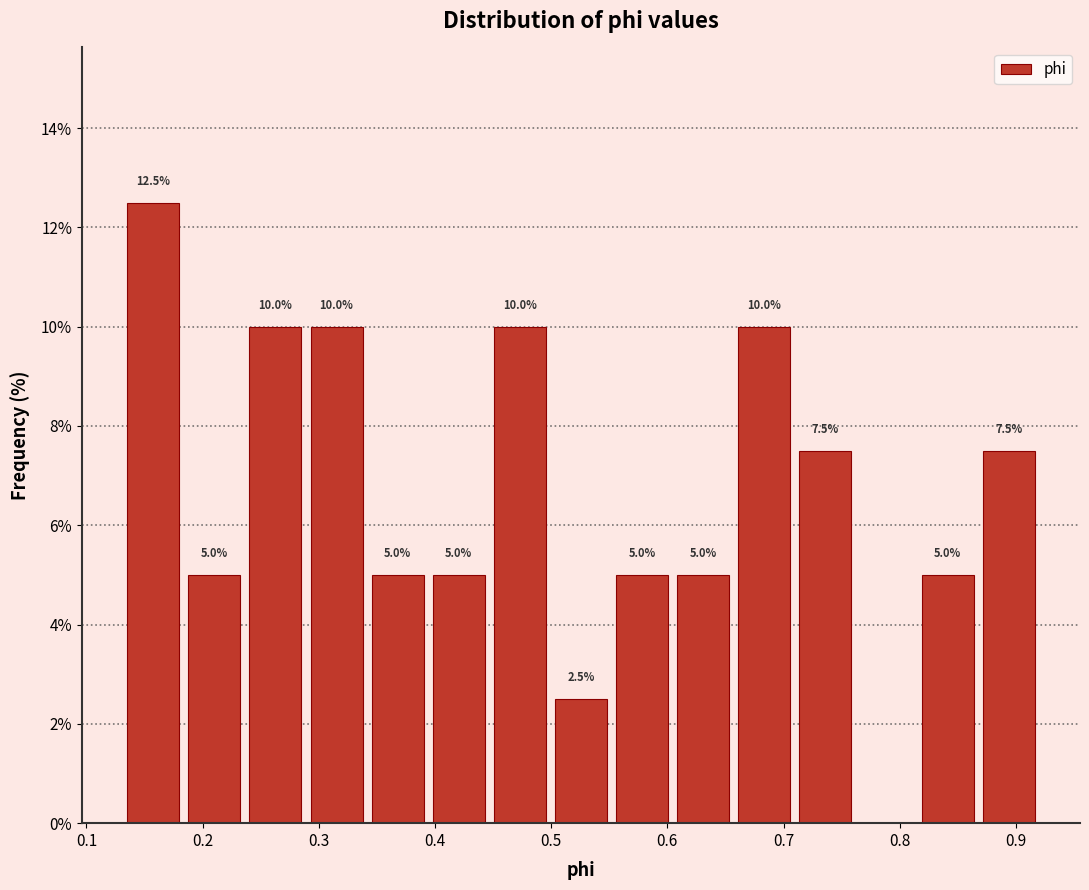

Which range on the x-axis has the tallest bar?

0.13 to 0.18